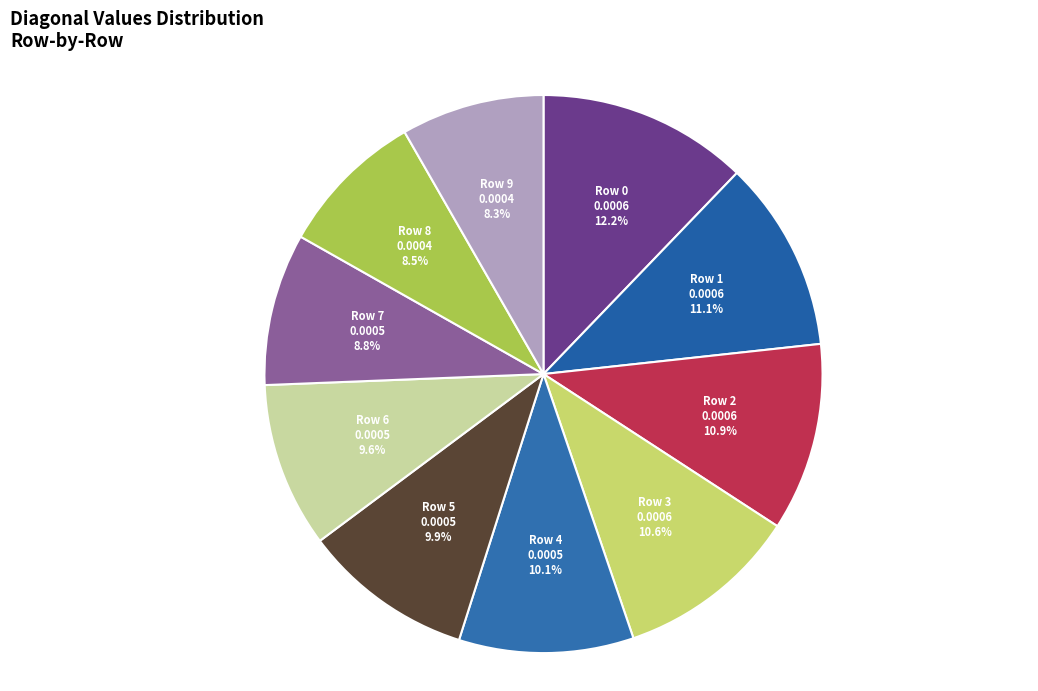

To the nearest percent, what portion does Row 0 represent?

12%